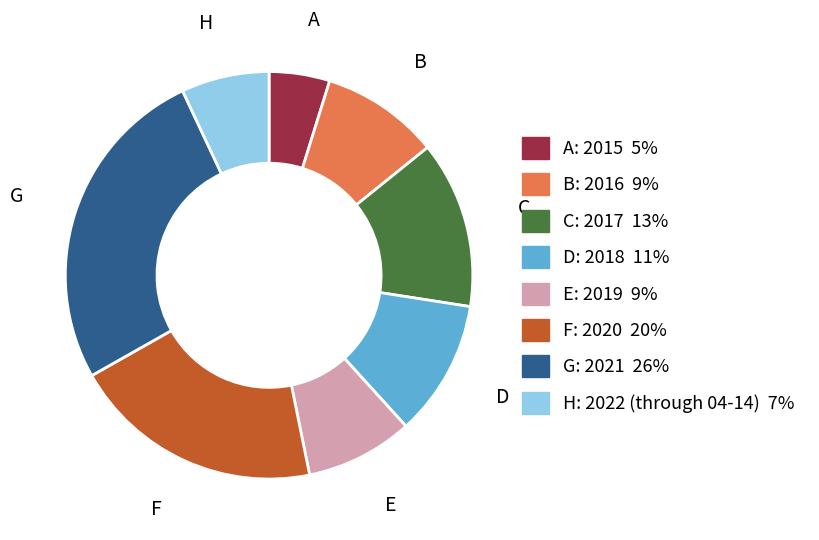

How many slices are in this pie chart?

8